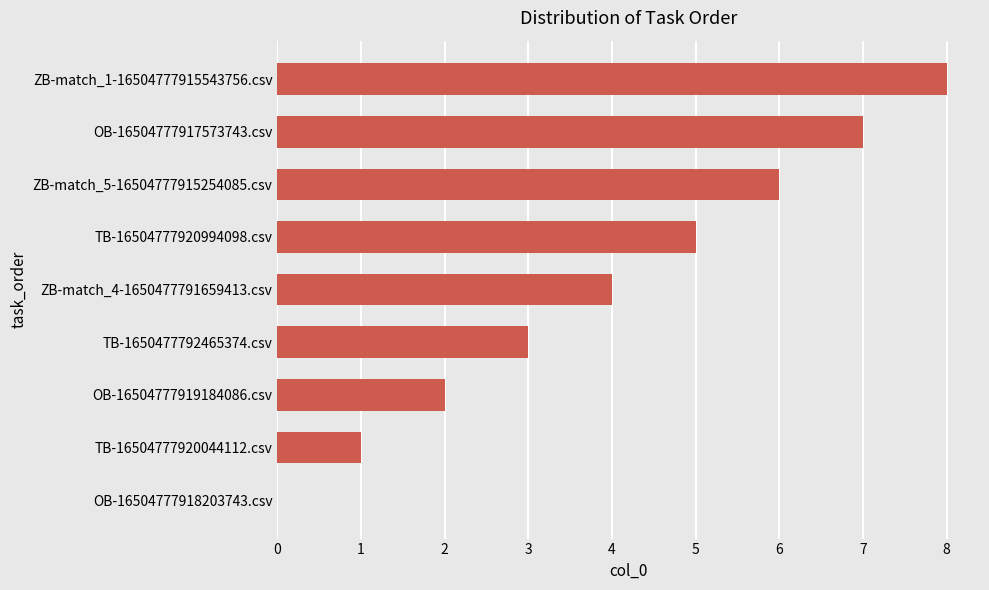

The value at TB-16504777920044112.csv is 1. True or false?

True